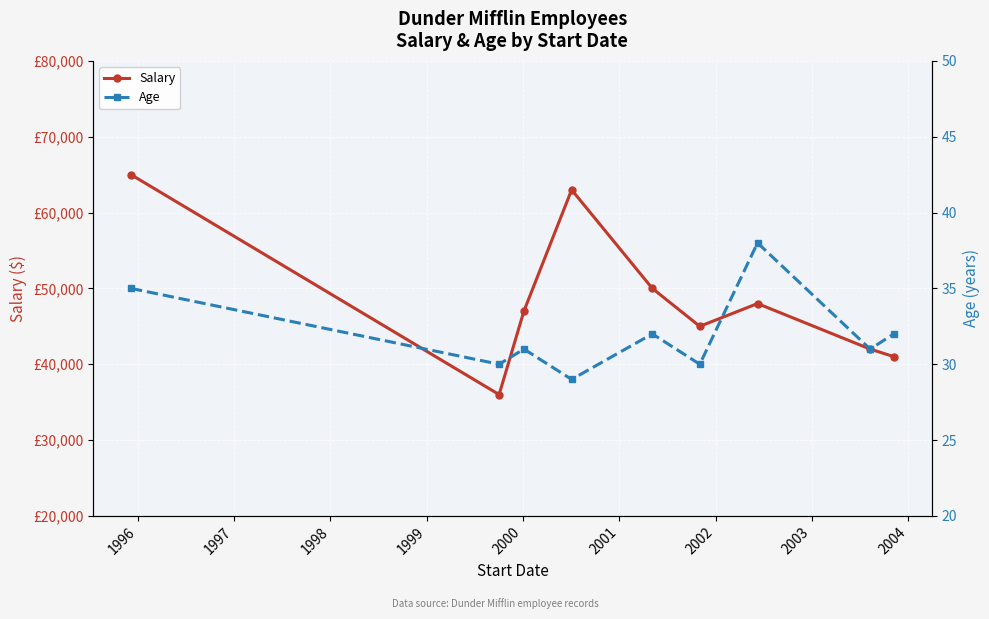

How many interior local valleys does the Salary series have?

2